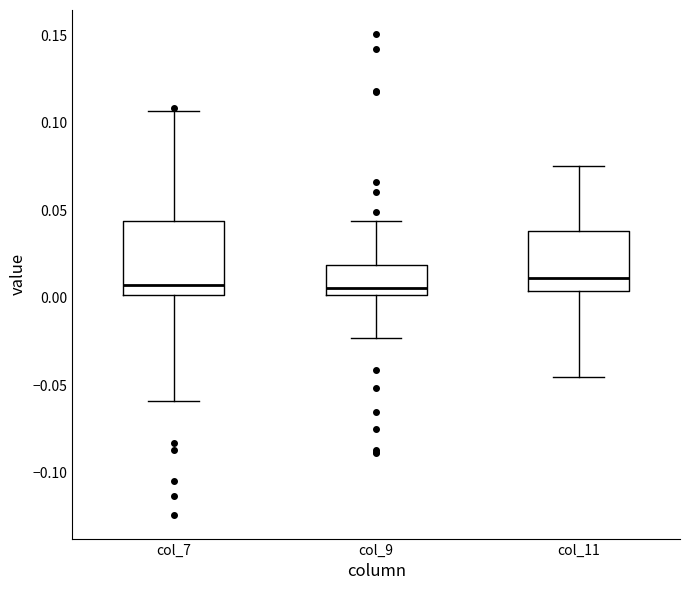

Where does the median line of the box for col_9 sit on the y-axis? The values are not printed on the chart, so give them approximately, as read against the axis.

0.005